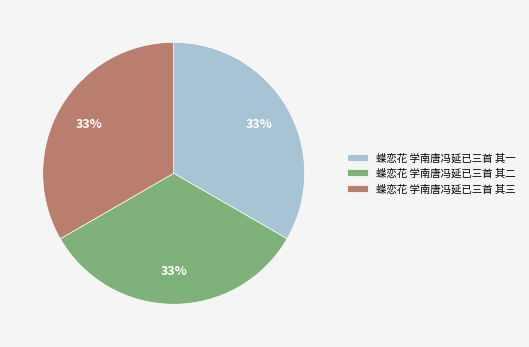

Is it true that 蝶恋花 学南唐冯延已三首 其三 is 33% of the pie?

True